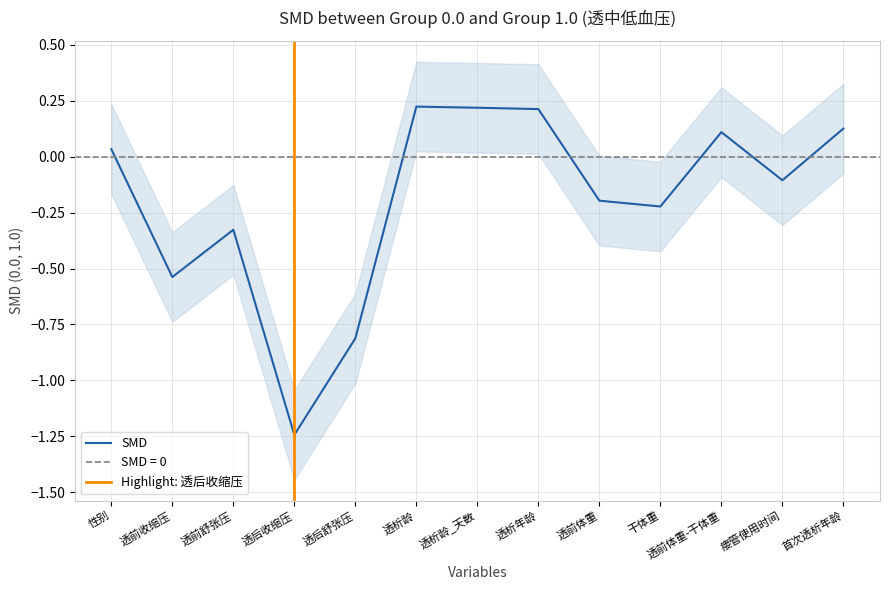

Where does the data first go above 0?

性别